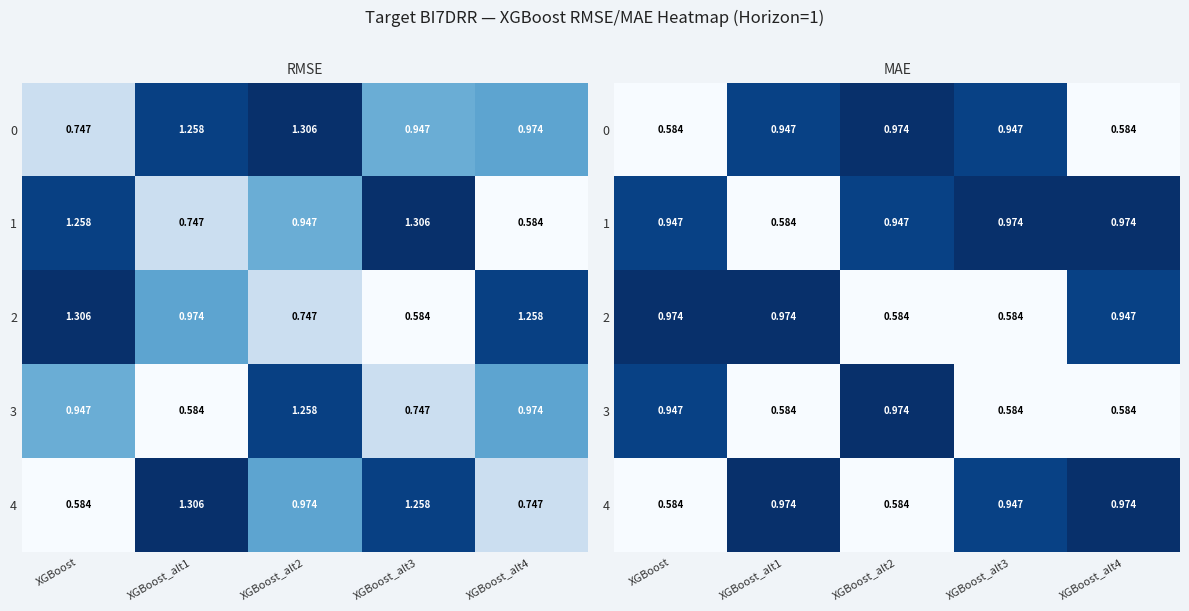

What is the minimum value for 2?

0.6